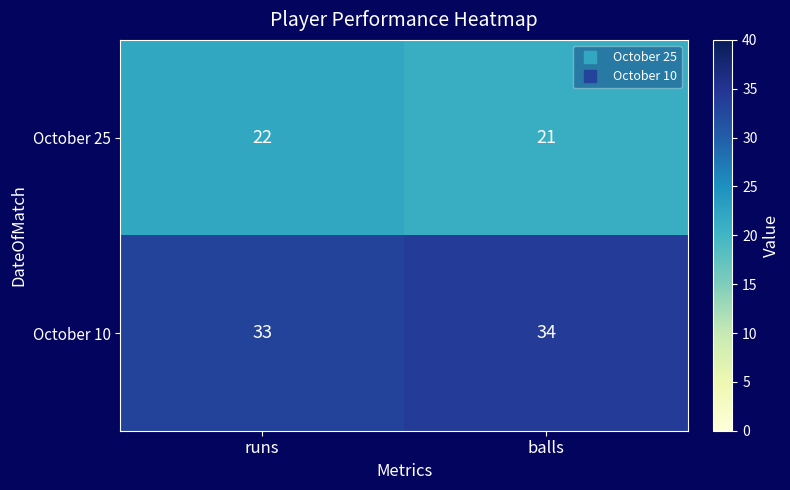

Which label corresponds to the smallest value in the chart?

balls